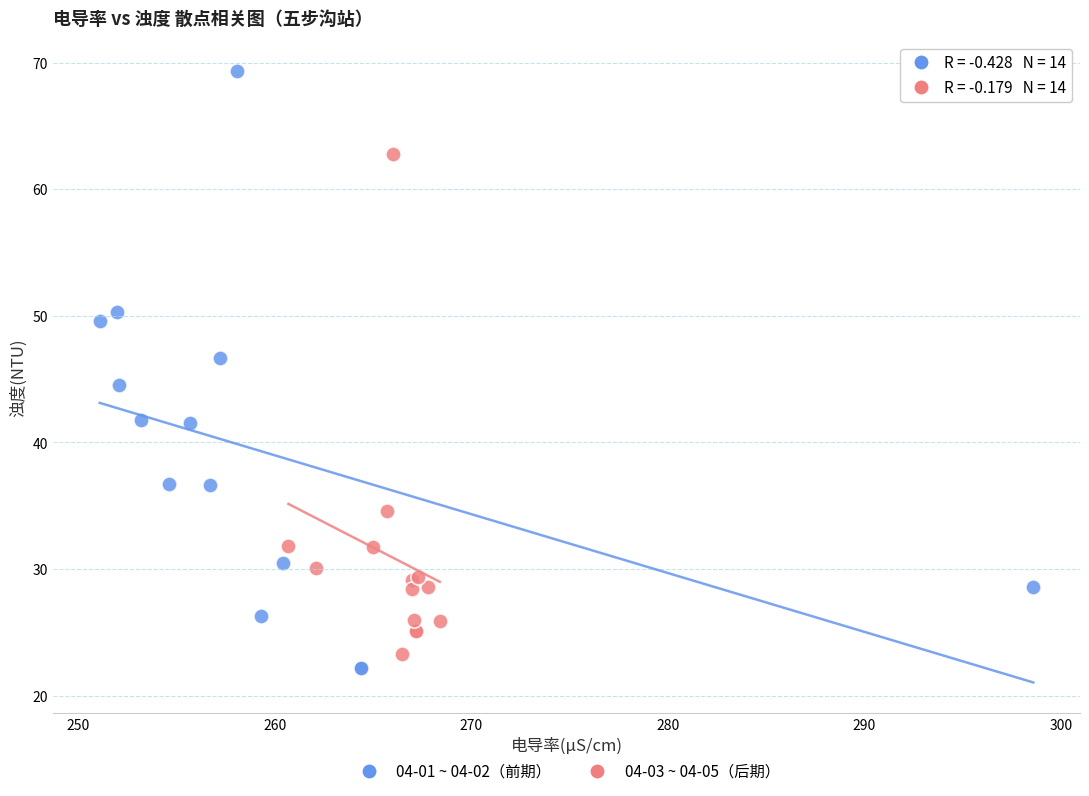

What are all the series names shown in the legend?

04-01 ~ 04-02（前期）, 04-03 ~ 04-05（后期）